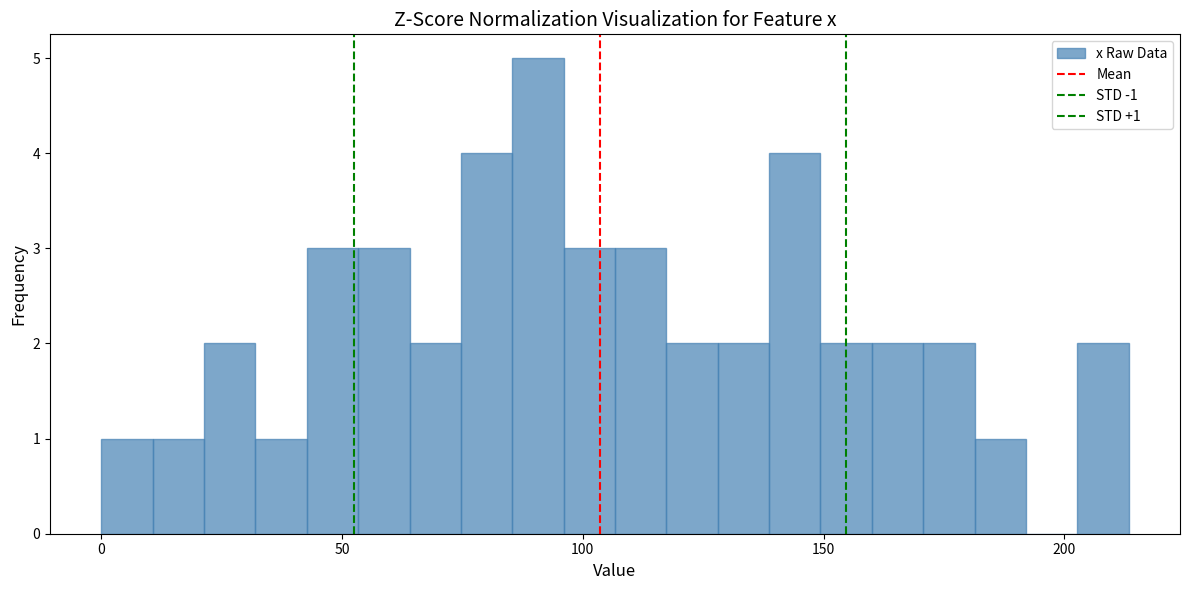

Read against the x-axis, roughly where is the centre of the tallest bar?

90